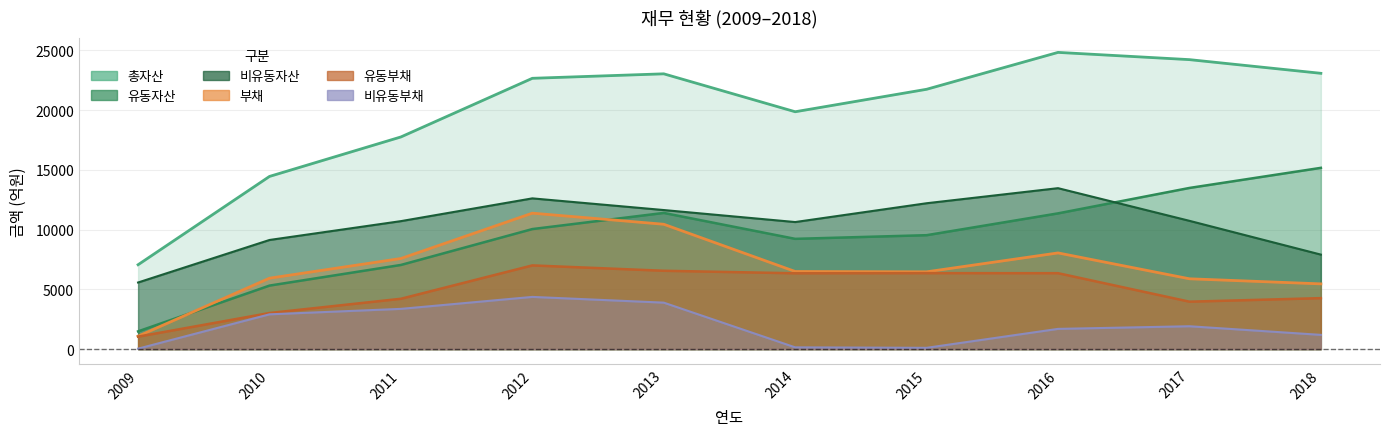

At which label is 유동부채 closest to 4026?

2017